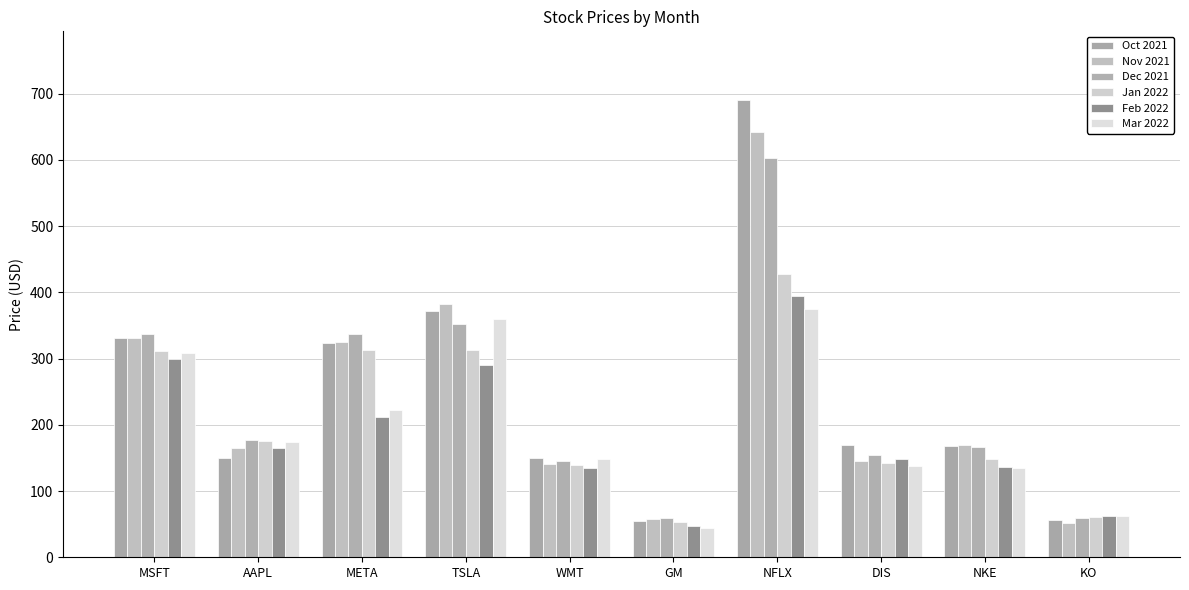

At NKE, list the series in order from smallest to largest.

Mar 2022, Feb 2022, Jan 2022, Dec 2021, Oct 2021, Nov 2021